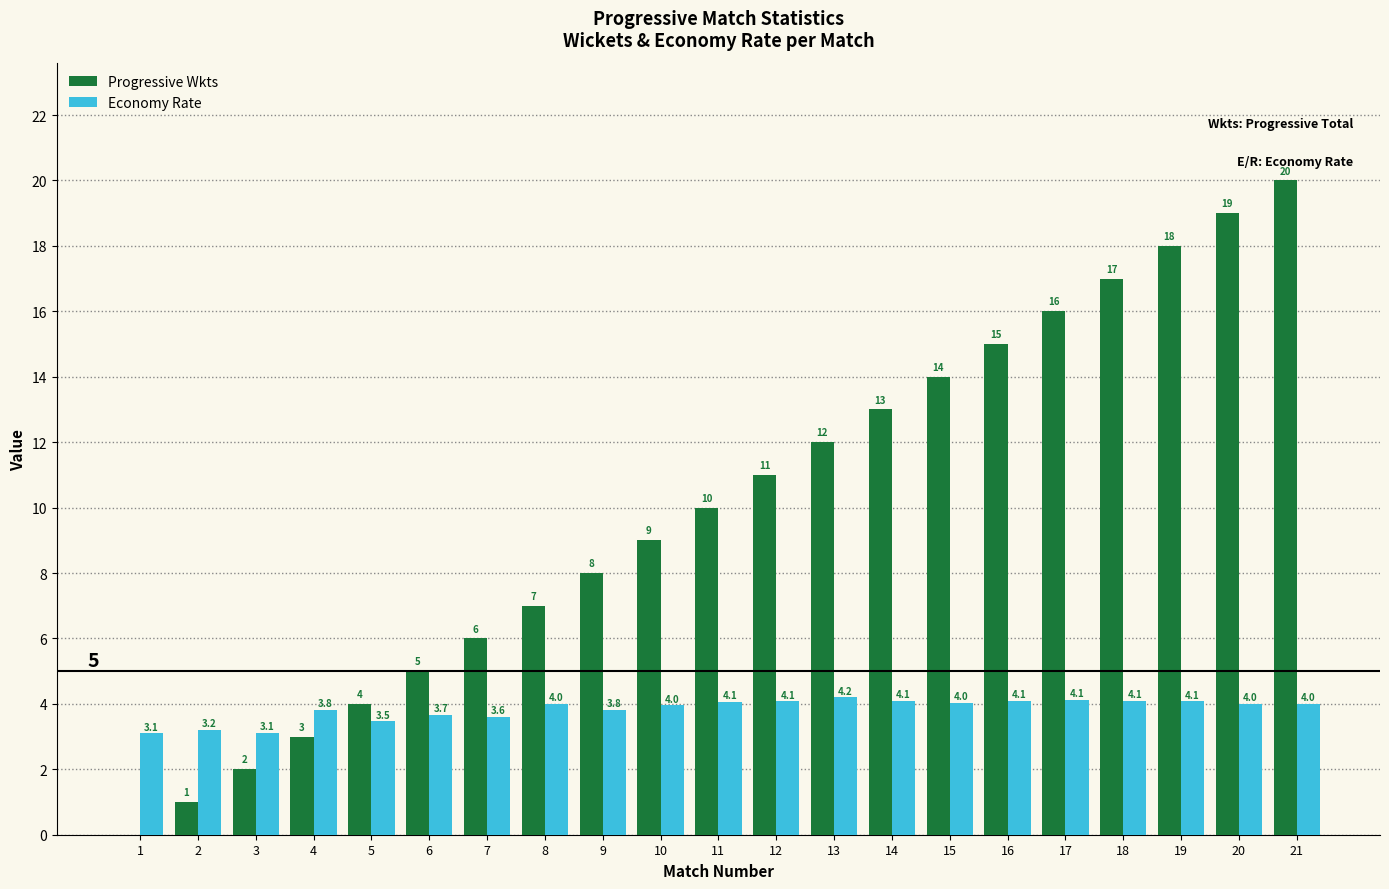

What is the sum of all Progressive Wkts values?

210.0